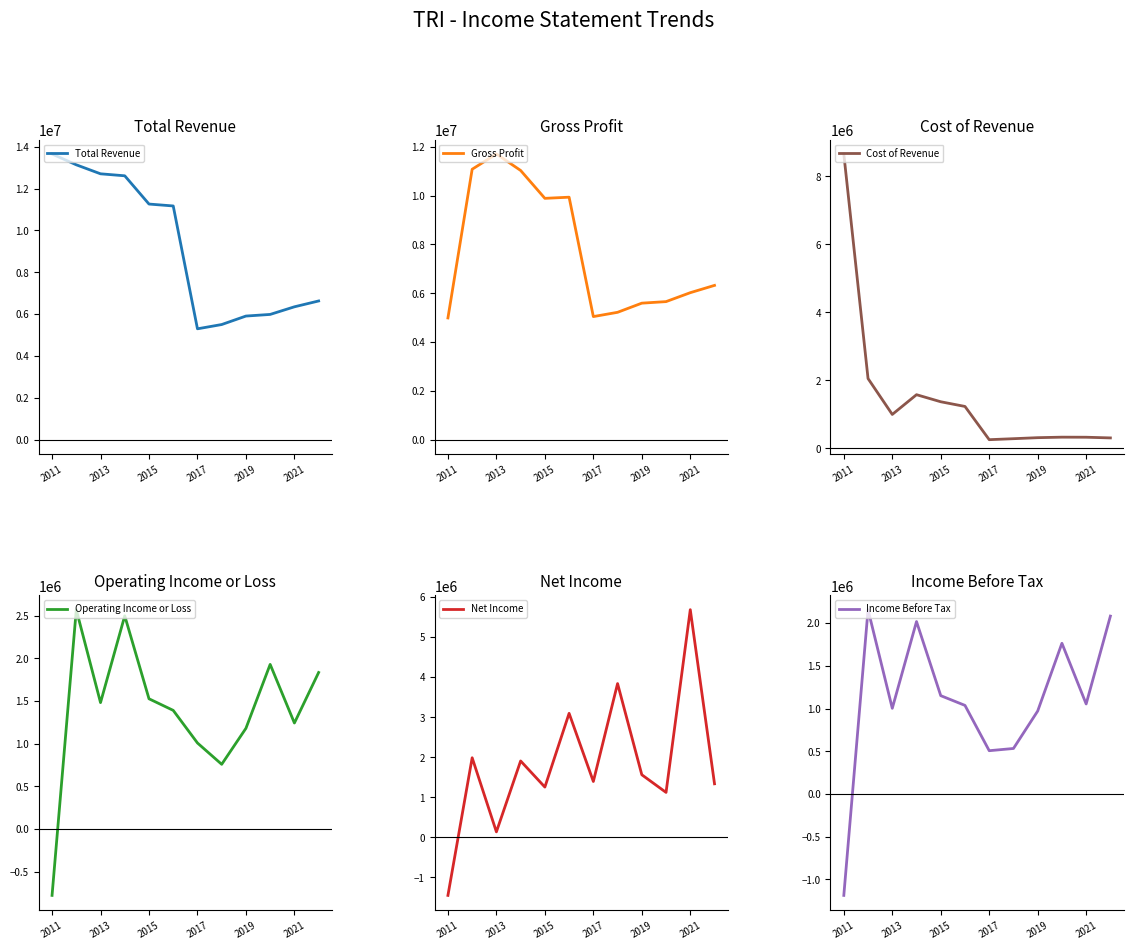

What is the highest value of the Total Revenue series?

13650000